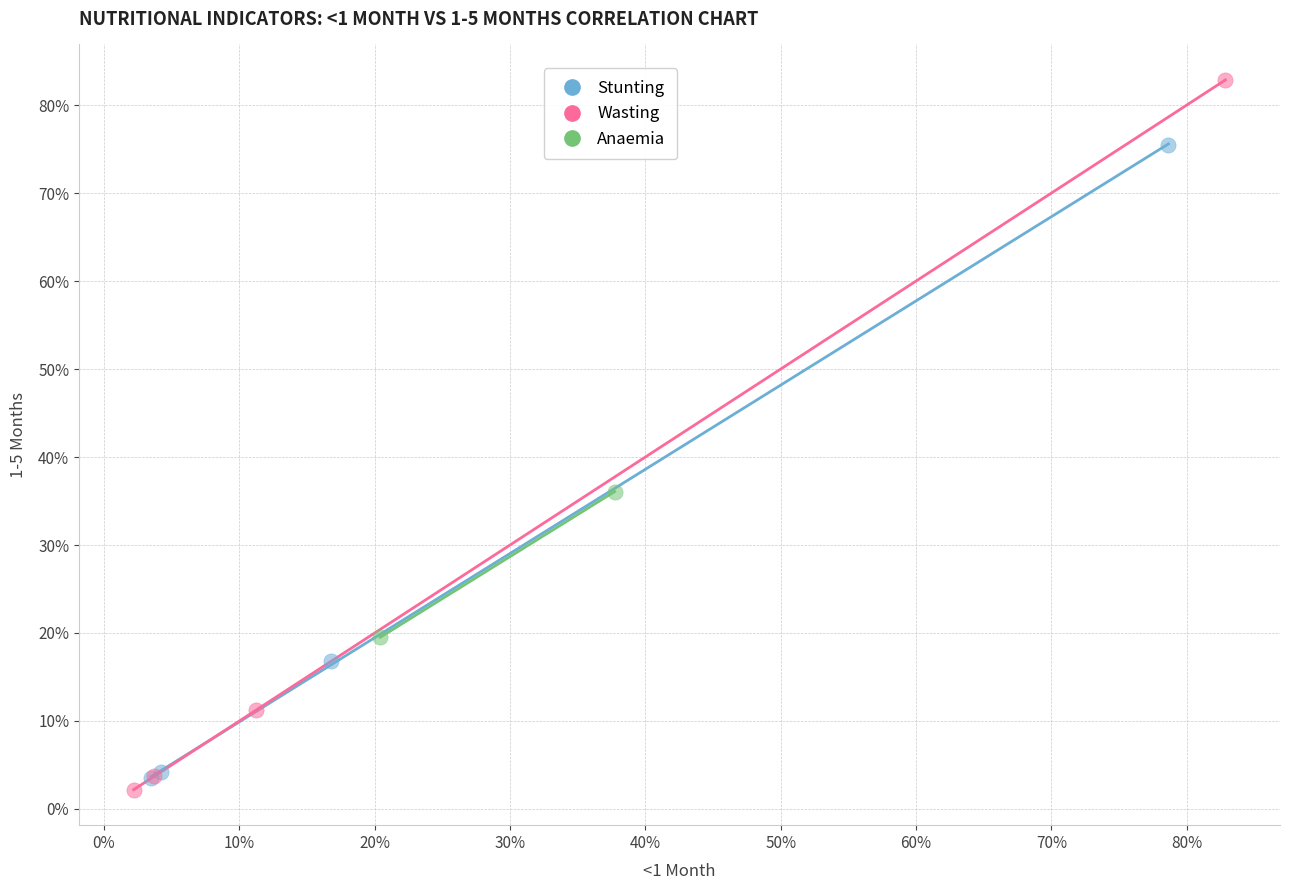

What are all the series names shown in the legend?

Stunting, Wasting, Anaemia